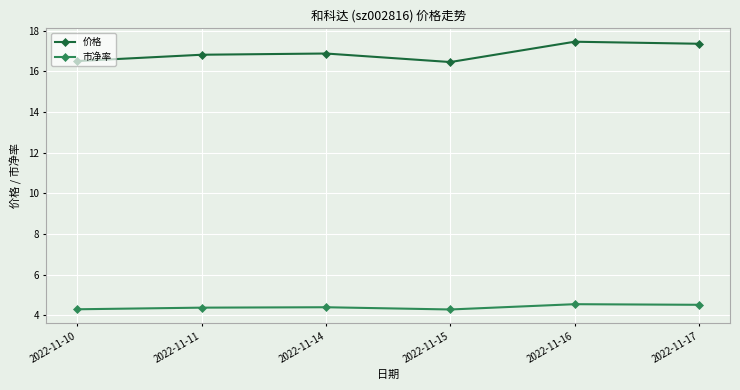

What is the highest value of the 市净率 series?

4.5